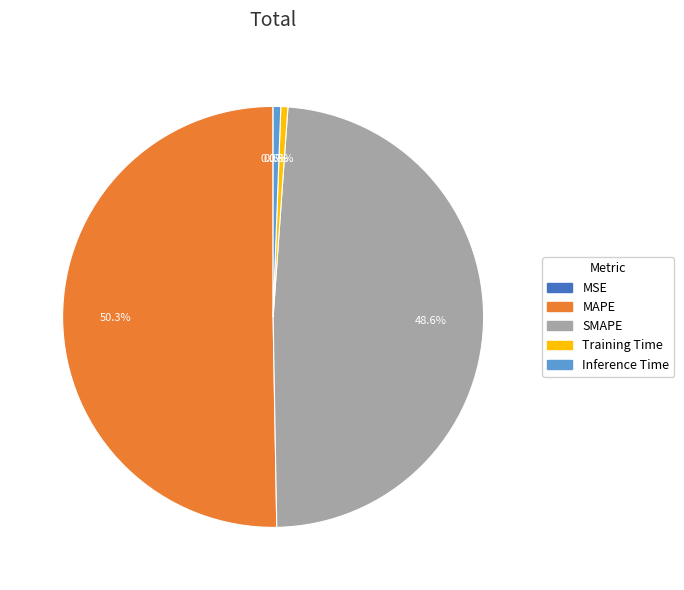

What percentage is the MAPE slice, to the nearest percent?

50%